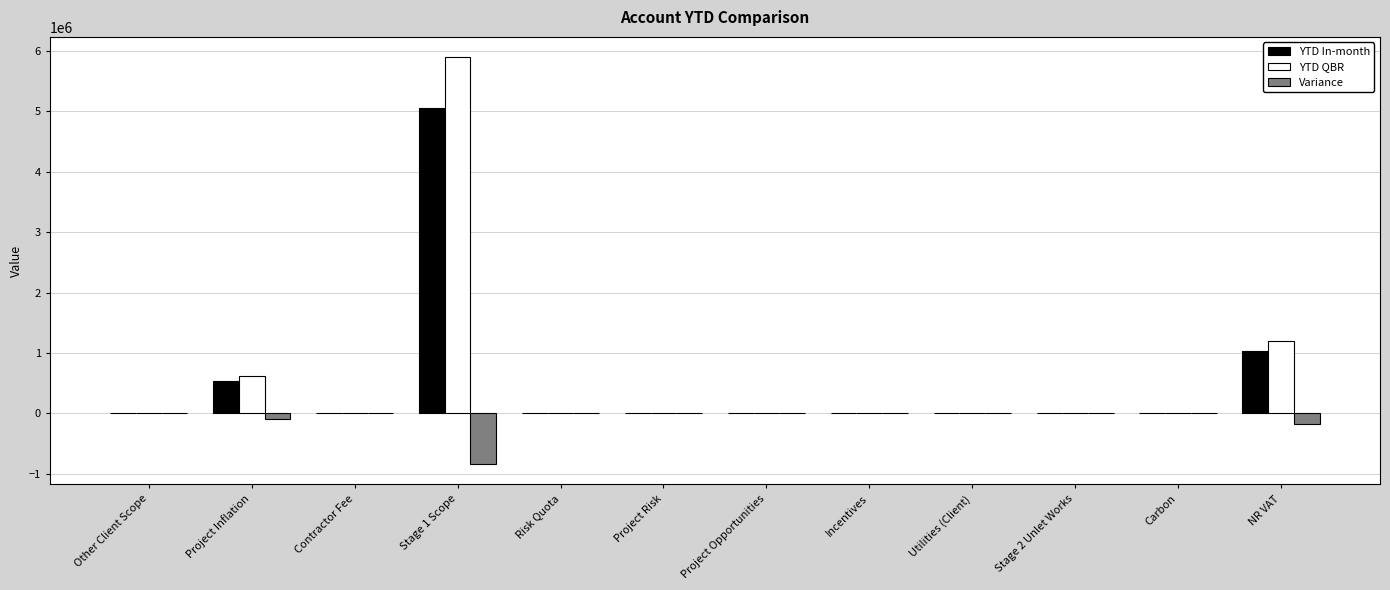

At which category is the sum across all series the highest?

Stage 1 Scope